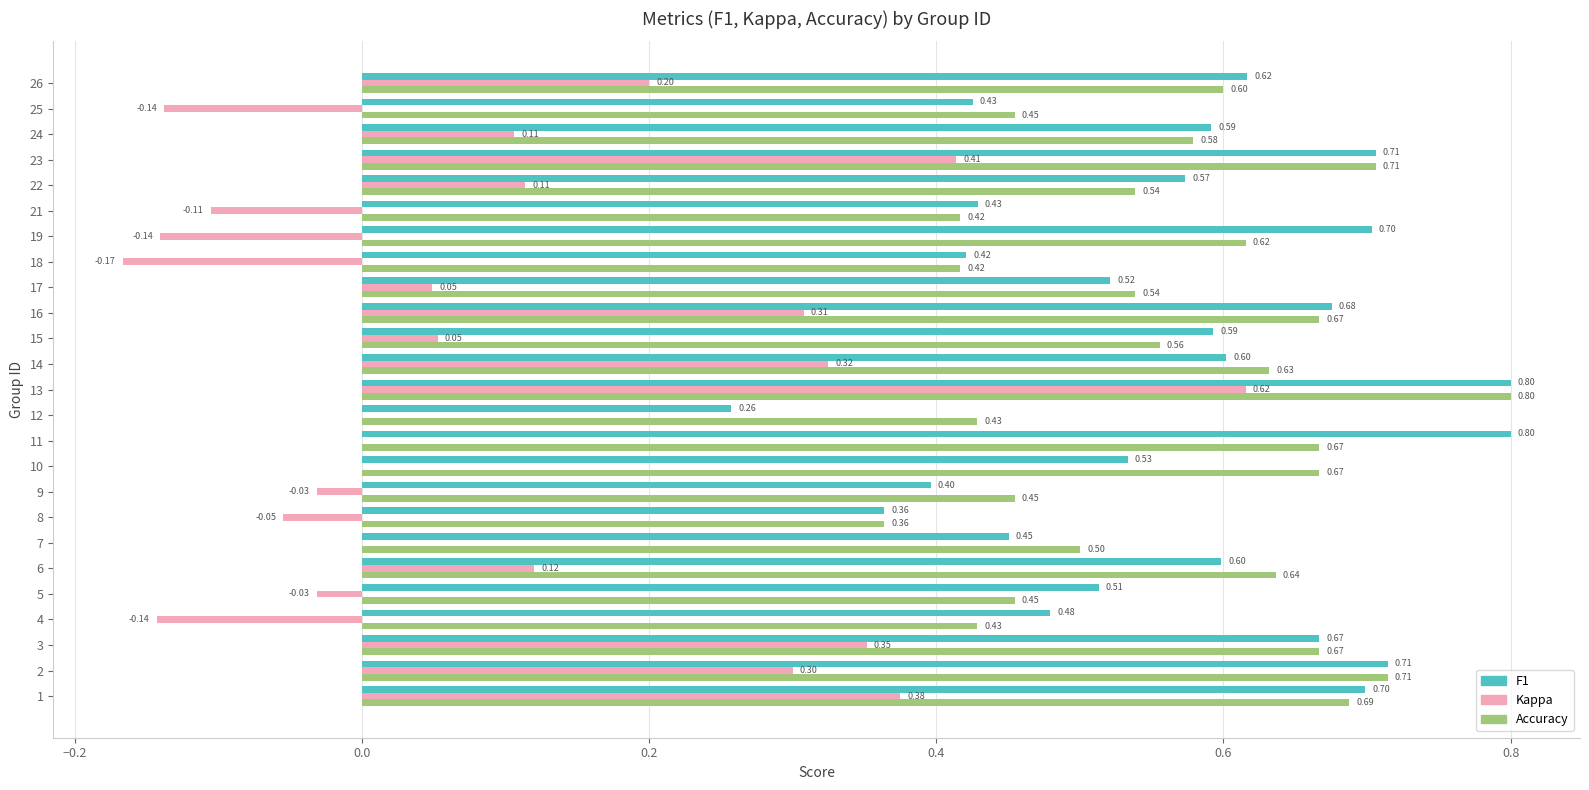

What is the total value across all series at 4?

0.8